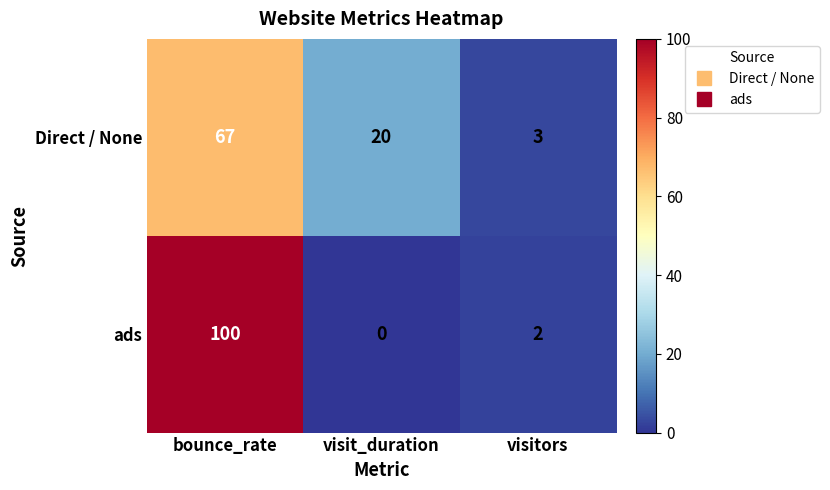

Rank the series at visit_duration from highest to lowest value.

Direct / None, ads